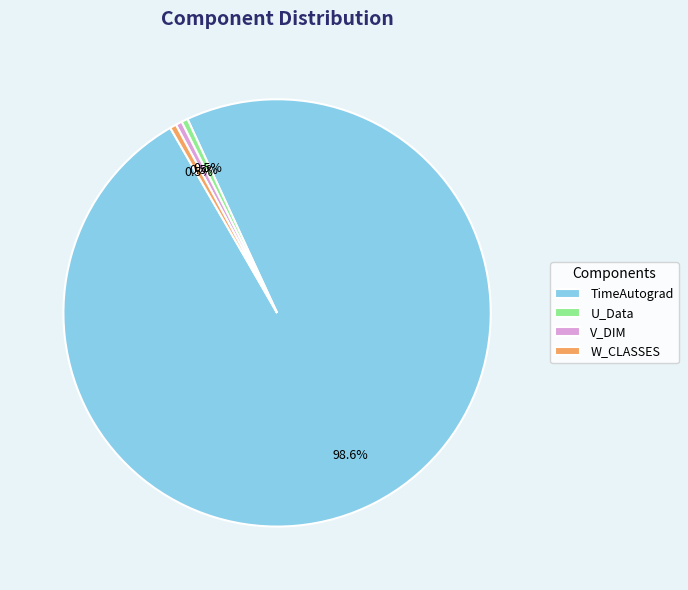

Which slice is the largest?

TimeAutograd